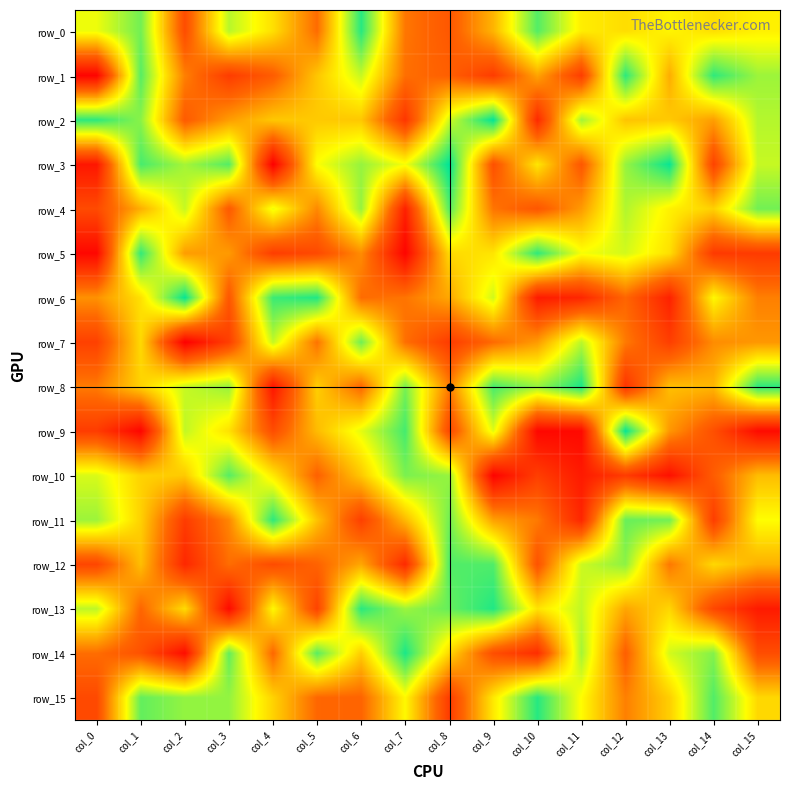

What is the minimum value for row_7?

-128